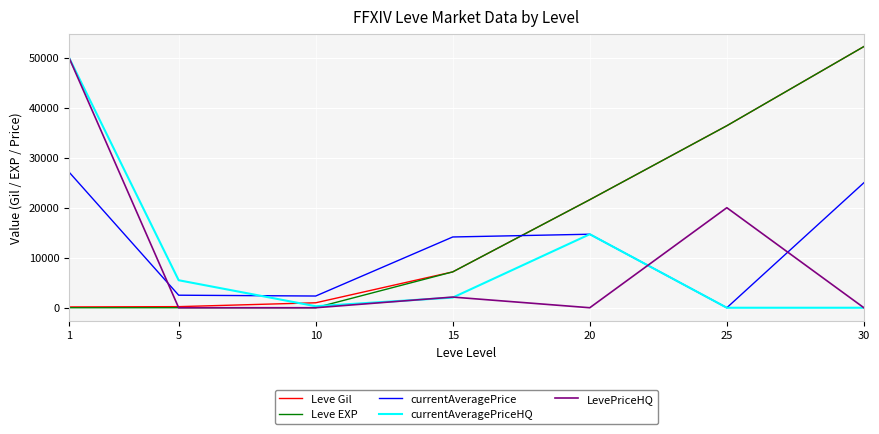

Is the value of Leve Gil at 25 greater than the value of LevePriceHQ at 20?

Yes